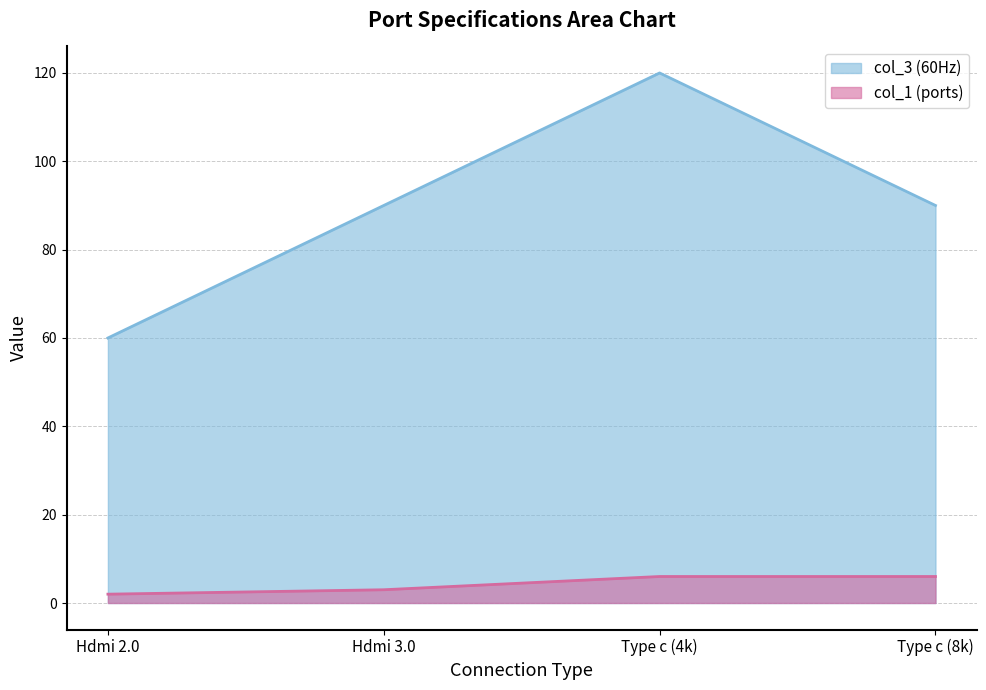

At which label does col_3 (60Hz) first exceed 90?

Type c (4k)